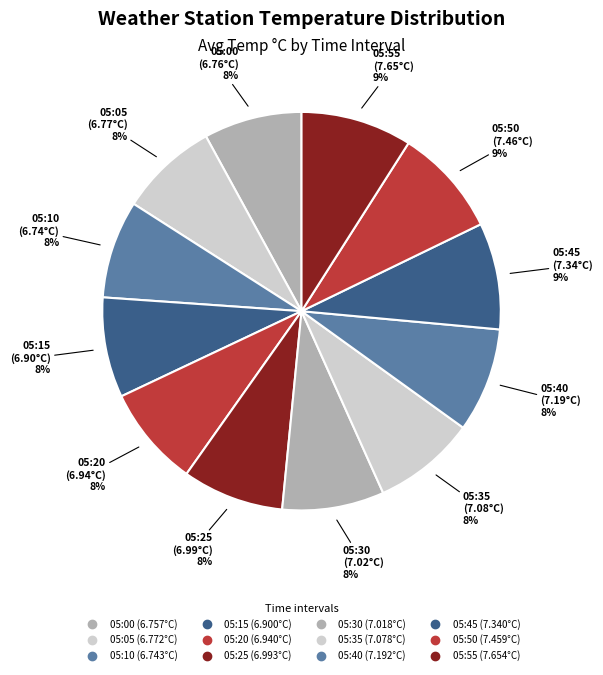

Count the number of slices in the pie.

12